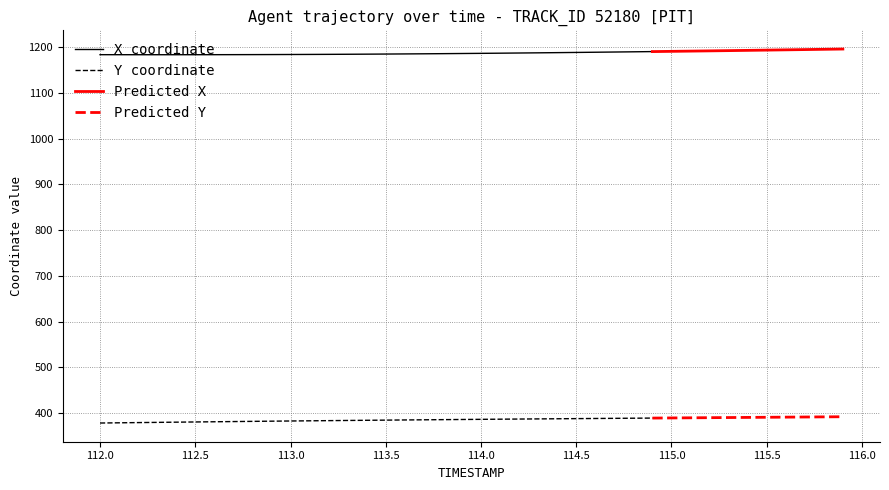

What is the difference between the X values at 6 and 32?

8.3